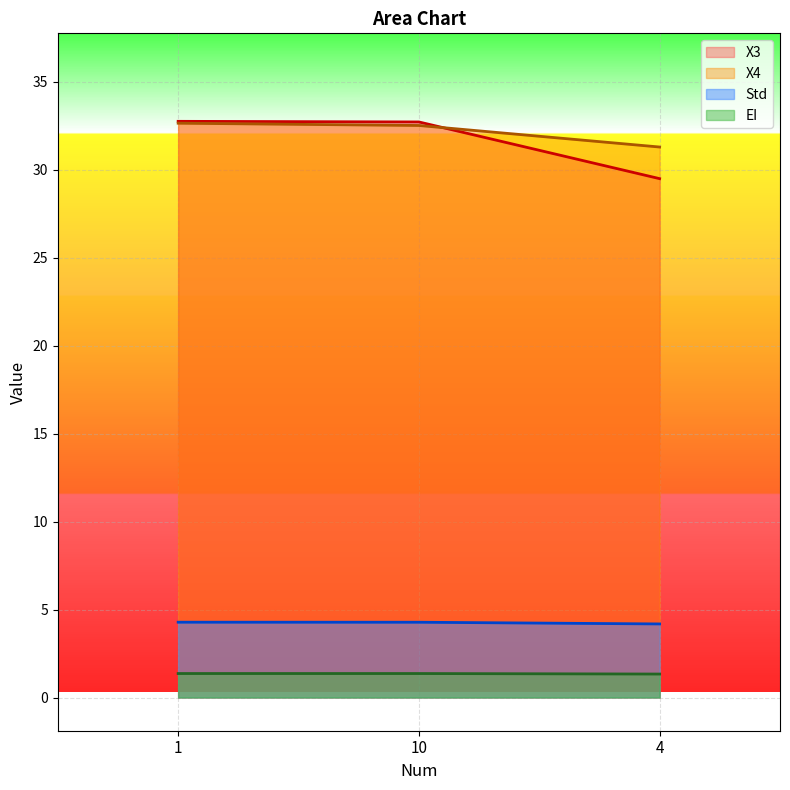

Which series changed the most between 10 and 4?

X3